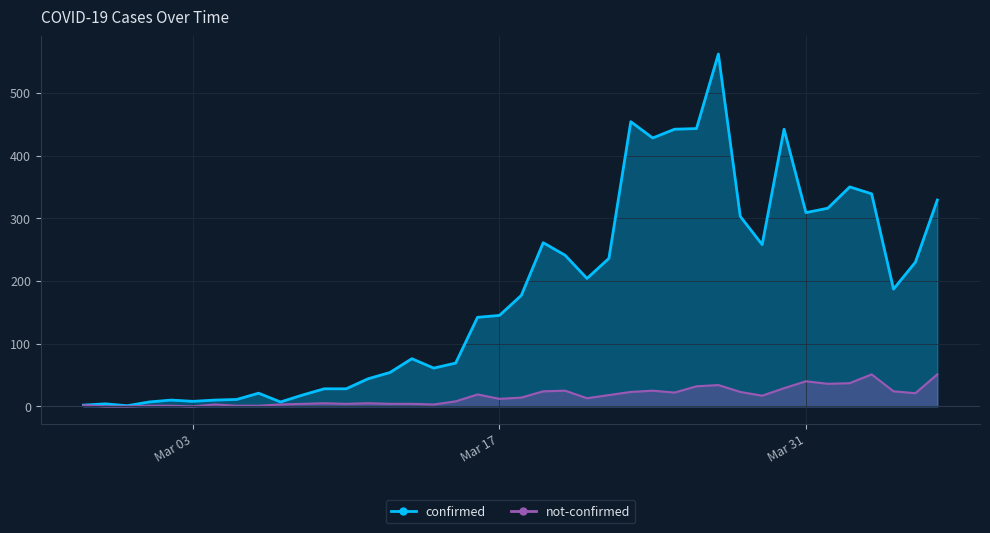

Rank the series at 2020-03-18 from lowest to highest value.

not-confirmed, confirmed